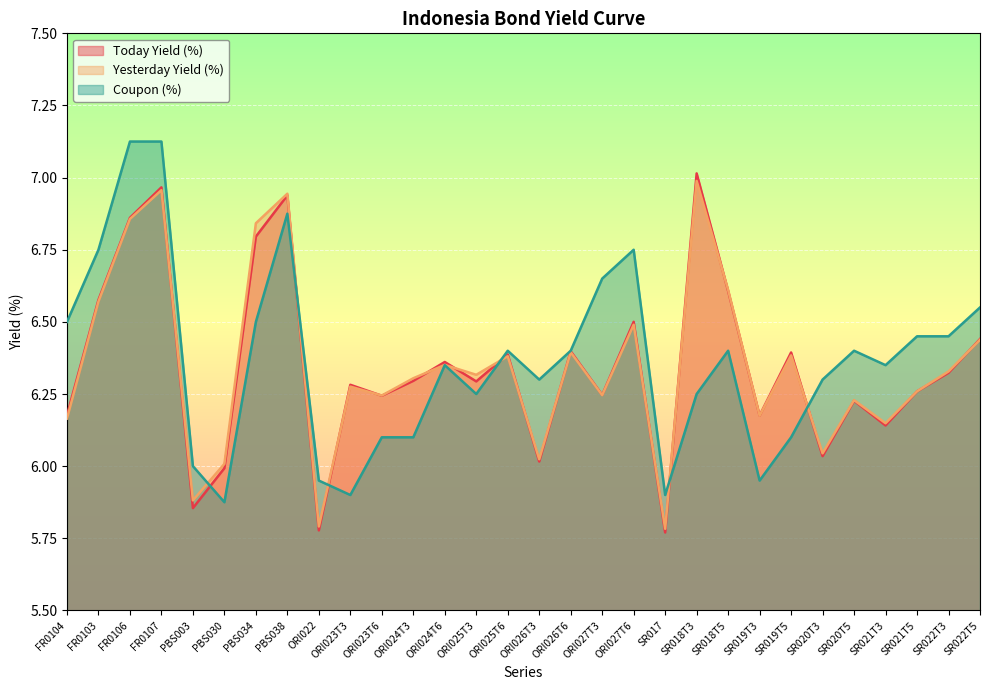

Which series has the largest range (max minus min)?

Coupon (%)